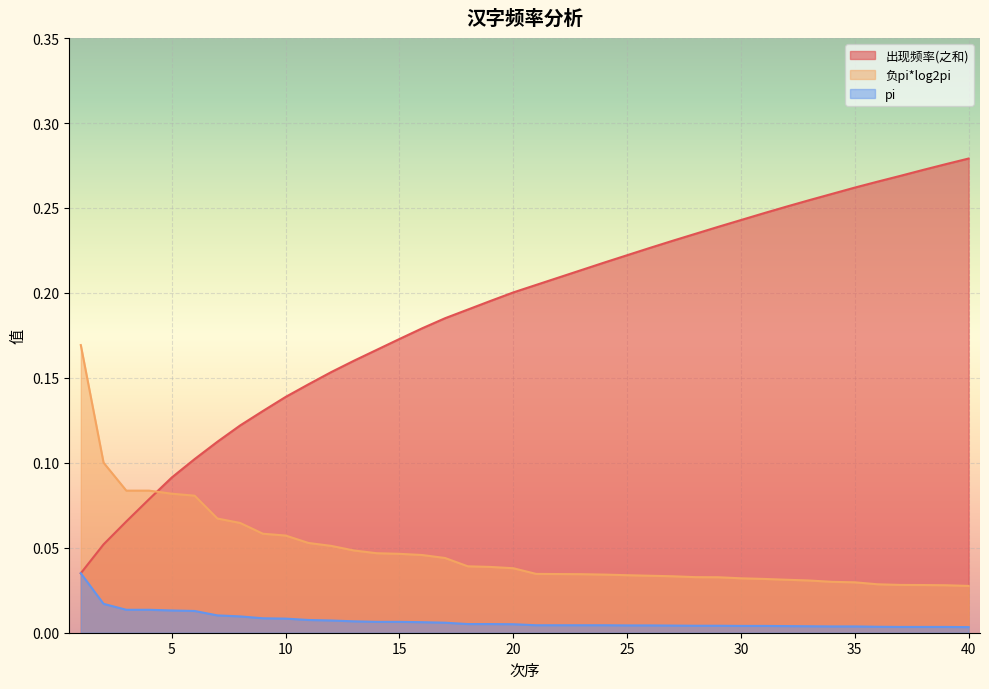

Which category has the highest value in the pi series?

1